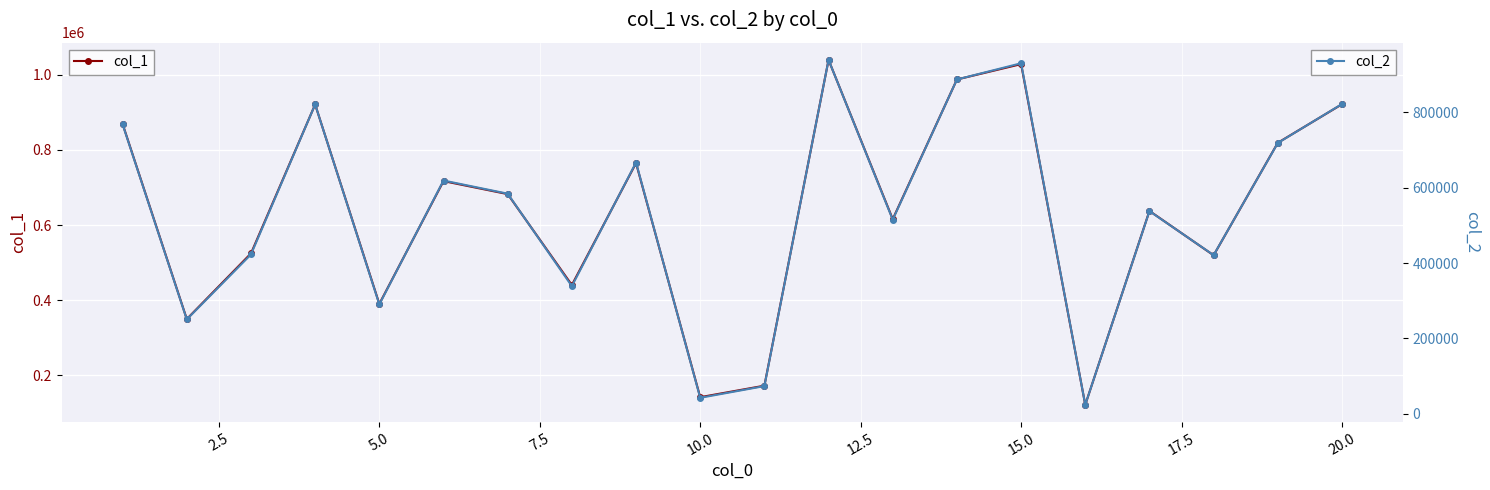

What is the minimum value for col_1?

121628